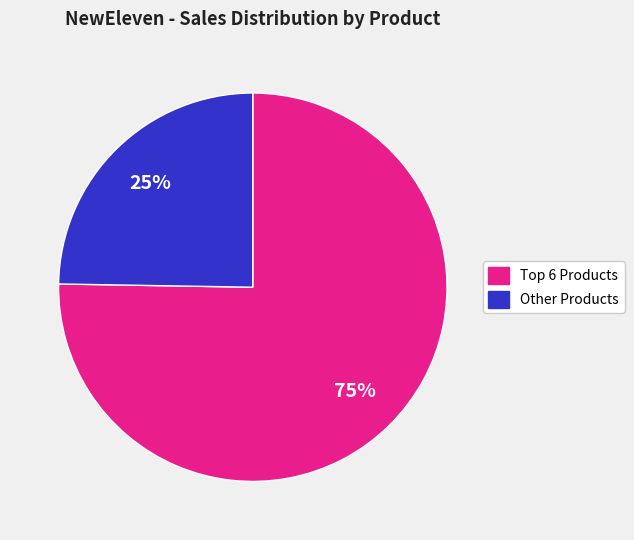

Which slice is the smallest?

Other Products